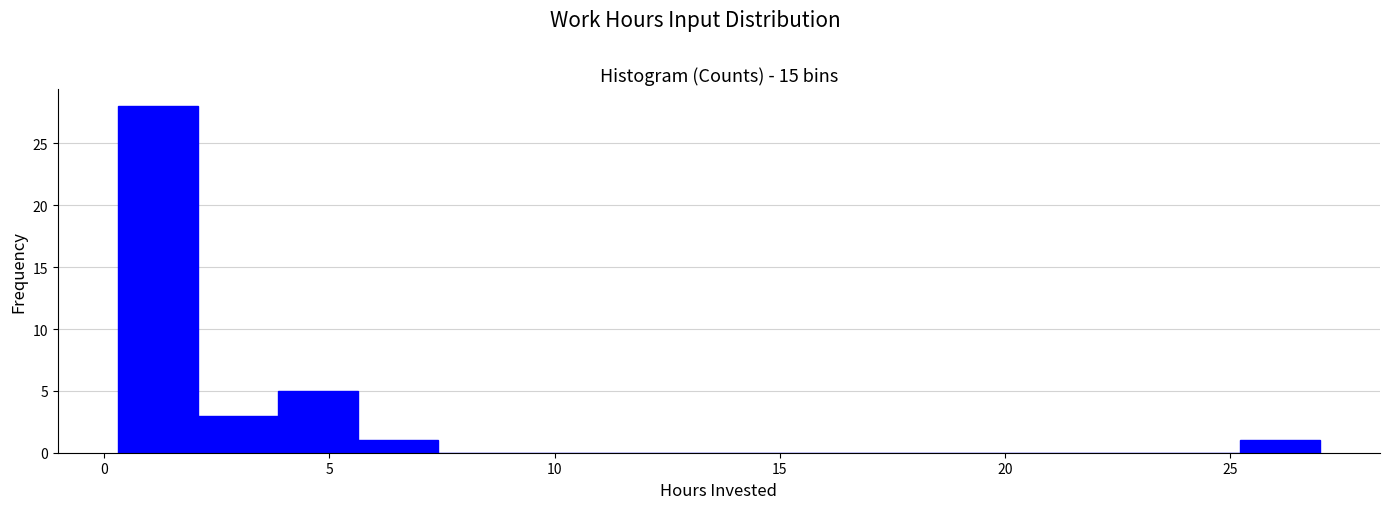

Around what value on the x-axis is the tallest bar? Give the approximate position of its centre, as read against the axis.

1.0